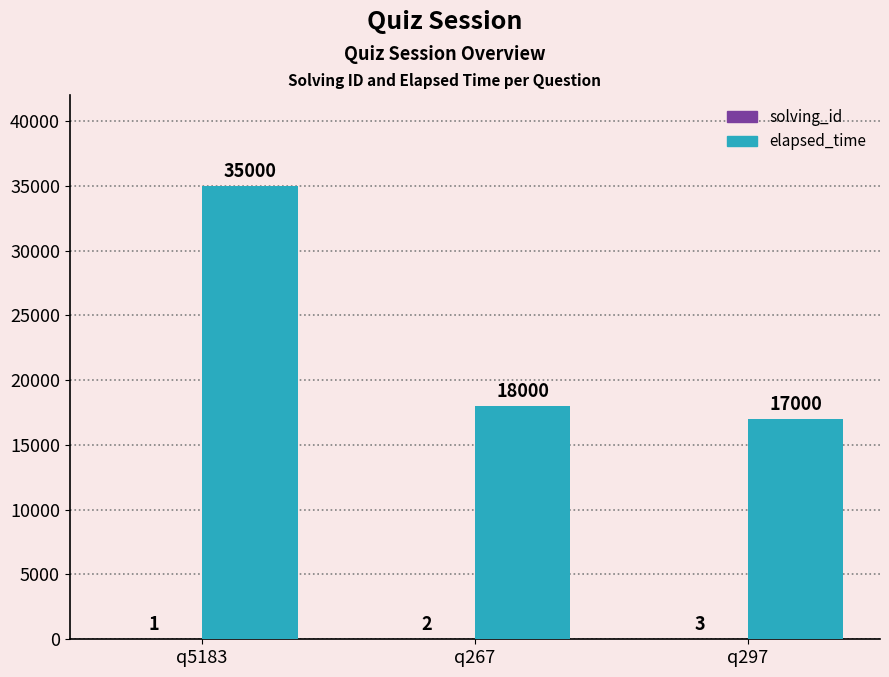

Does the chart contain stacked bars?

No